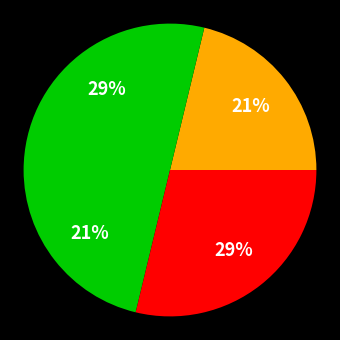

How many segments does this pie chart have?

4